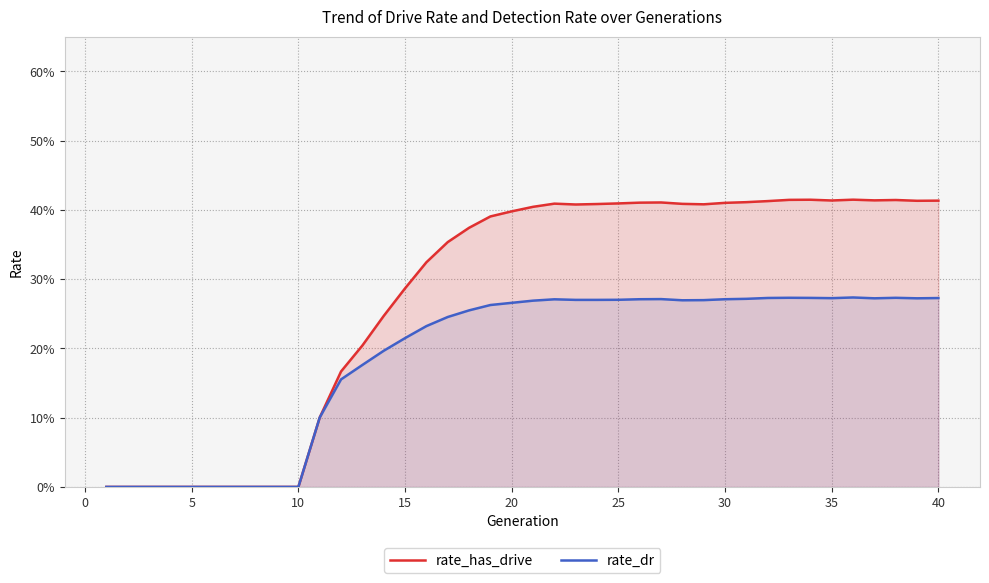

Does the chart have visible grid lines?

Yes